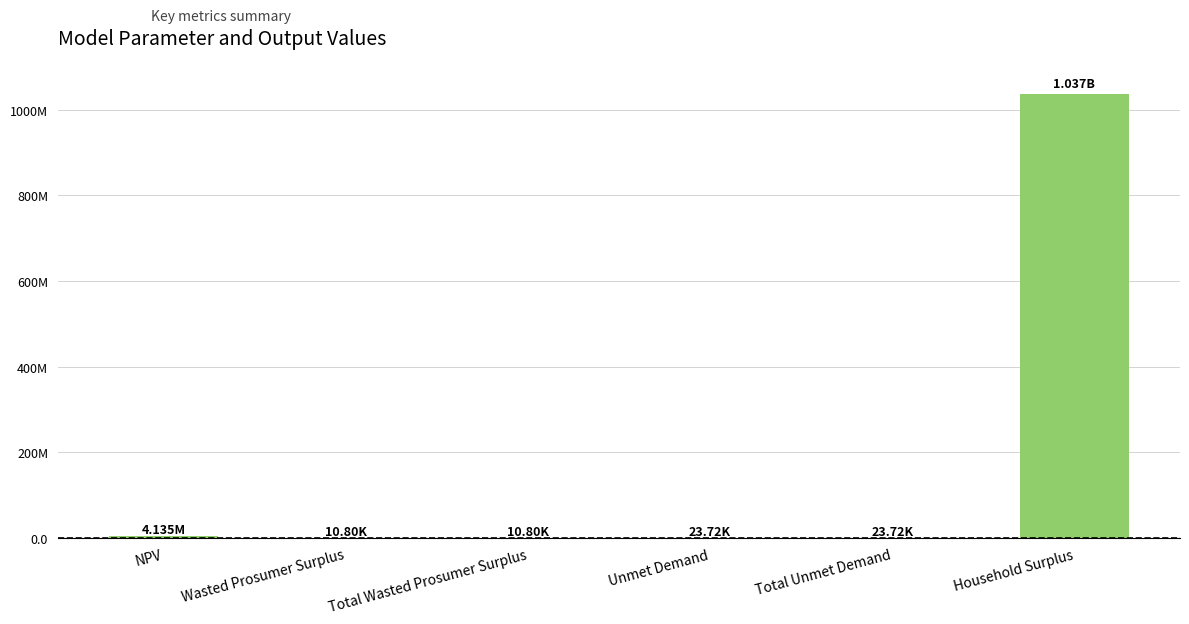

At which label does the data first exceed 23722?

NPV